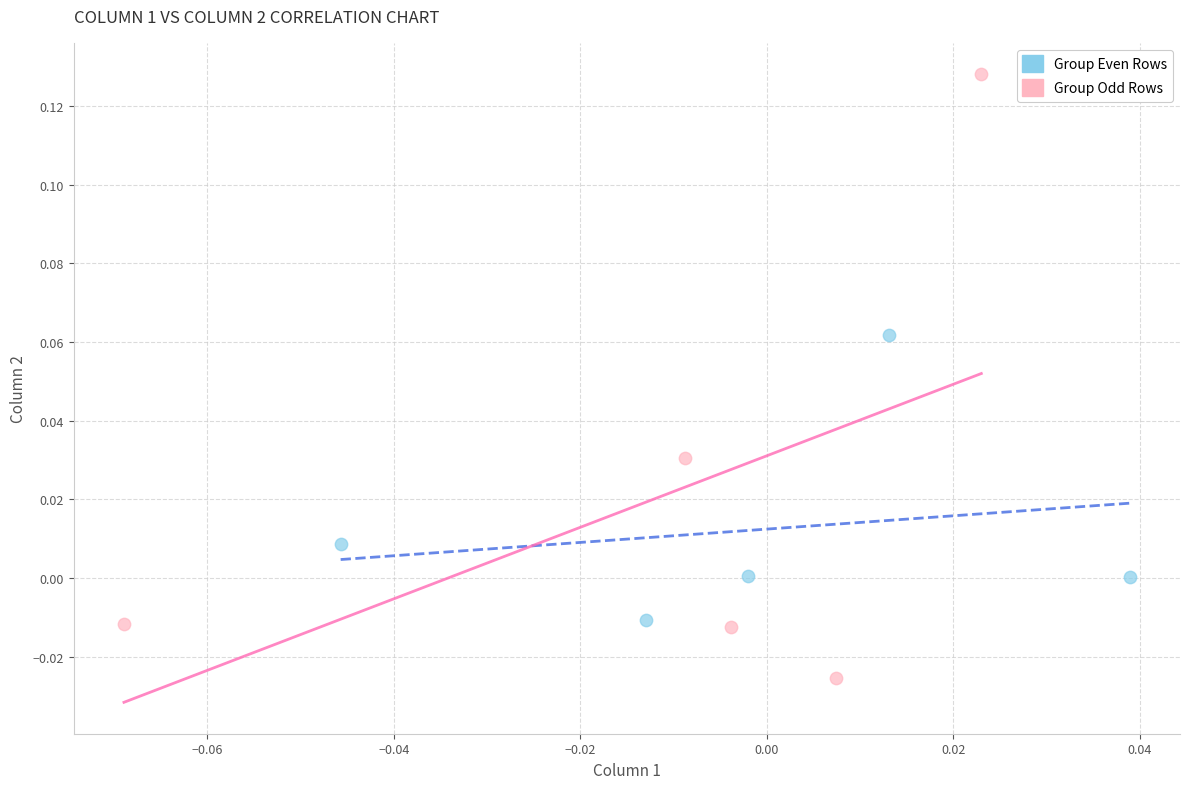

Which series reaches the maximum Y coordinate?

Group Odd Rows